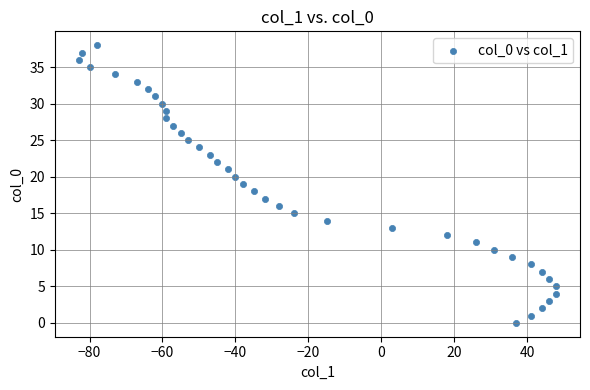

What is the range of X values (max minus min)?

131